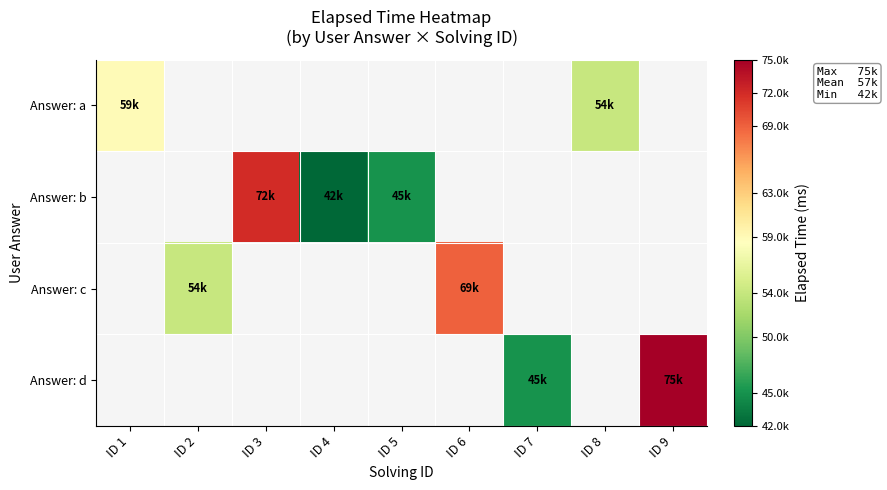

Between ID 7 and ID 9, which series saw the biggest shift?

Answer: d